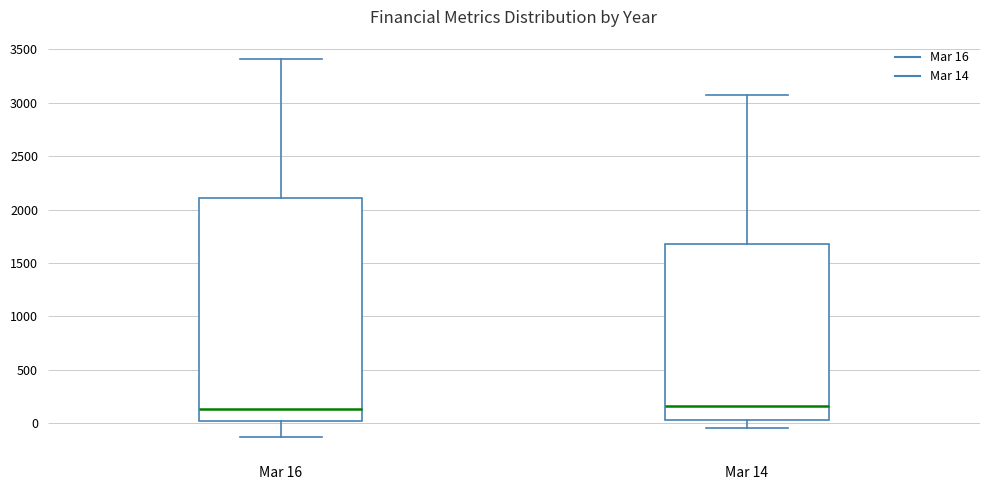

Reading left to right, transcribe this box plot: for each box, give where its median line is, the range the box spans, and where its two whiskers end, as read against the y-axis. The values are not printed on the chart, so give them approximately, as read against the axis.

Mar 16: median 150, box 0 to 2100, whiskers -150 to 3400
Mar 14: median 150, box 50 to 1700, whiskers -50 to 3100